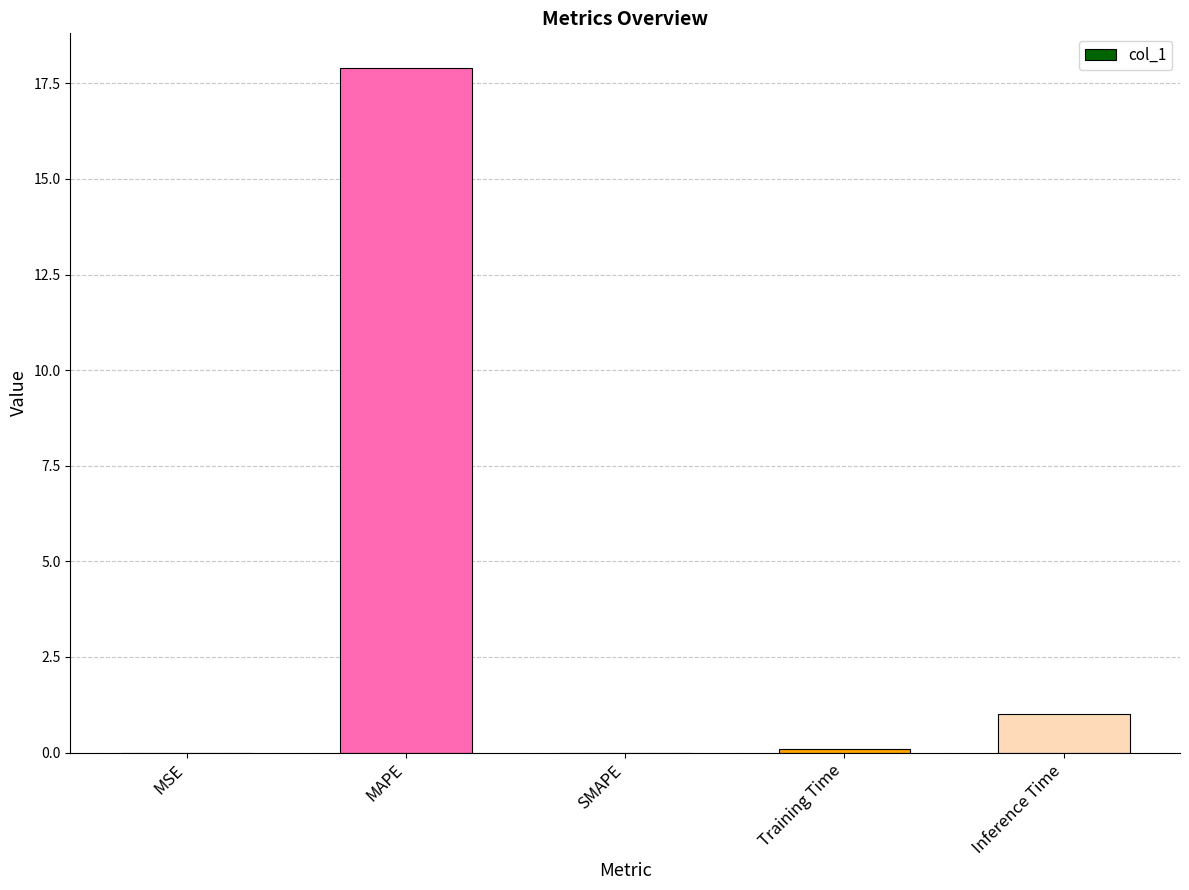

Between Inference Time and SMAPE, which is larger?

Inference Time